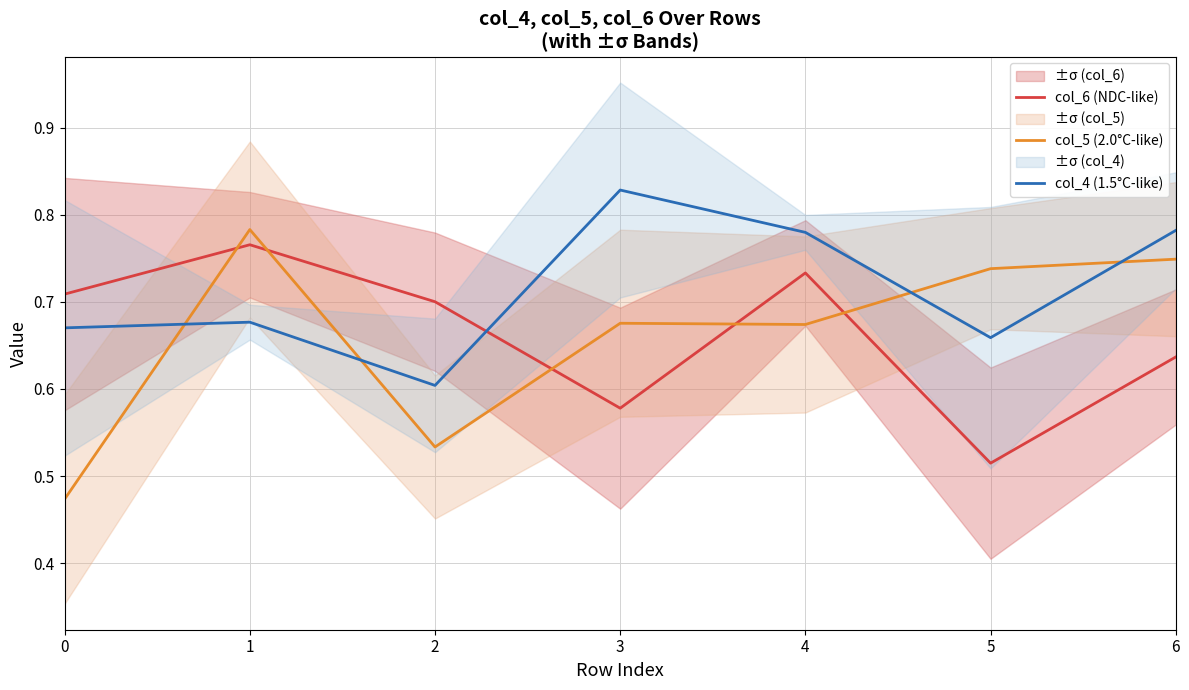

What is the value of the col_4 (1.5°C-like) point at the 3rd from the left?

0.6